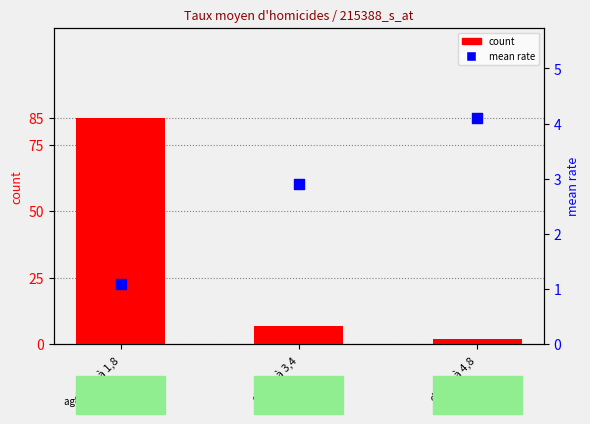

What are all the series names shown in the legend?

count, mean rate